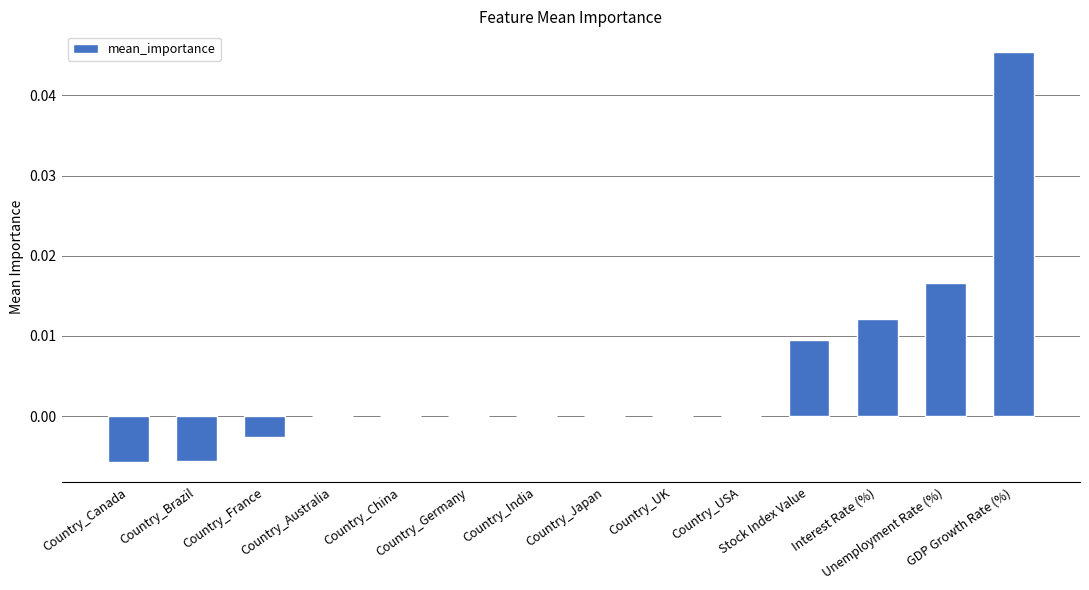

Are the bars horizontal?

No